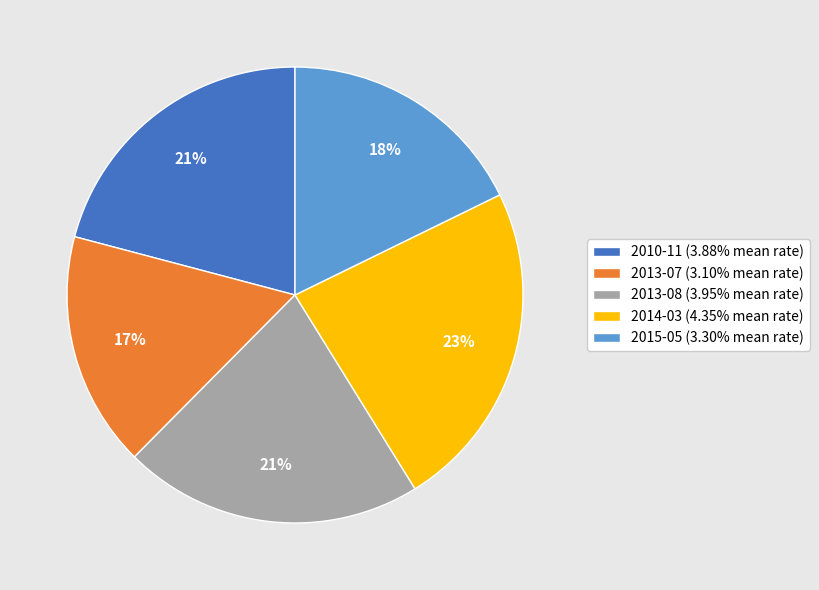

What is the largest slice in the pie chart?

2014-03